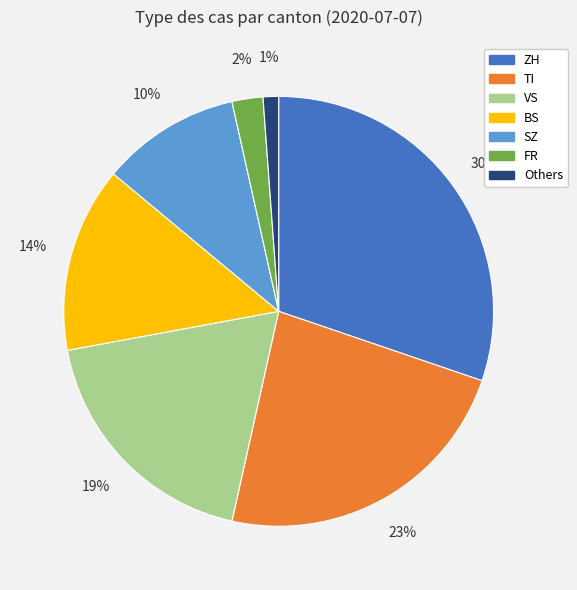

Is there any slice that represents more than half of the pie?

No